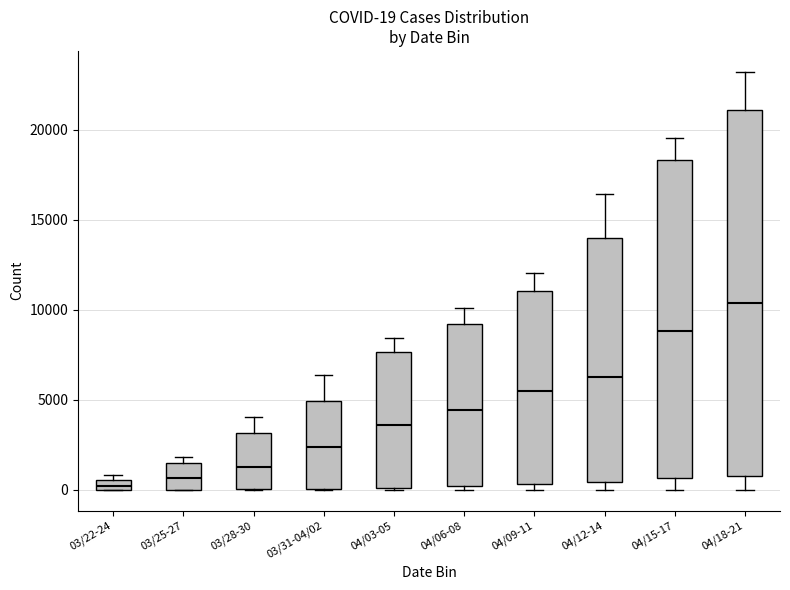

Comparing the boxes themselves (not the whiskers), which one is the tallest?

04/18-21